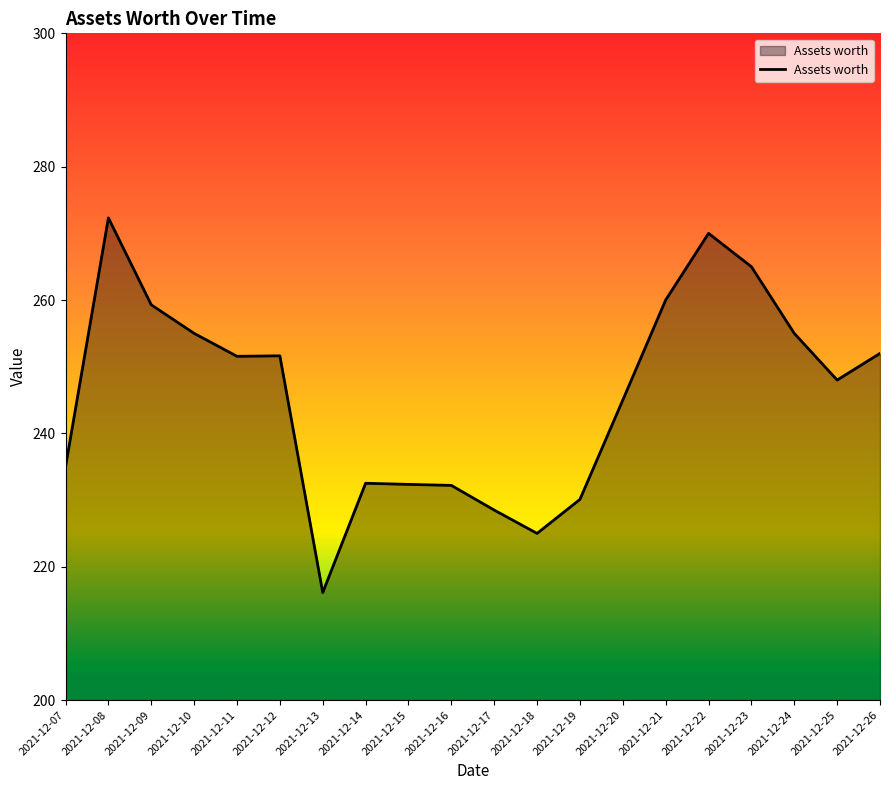

How many values exceed 251?

10